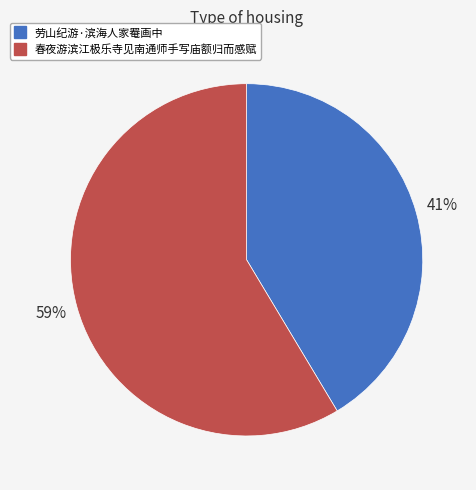

To the nearest percent, what portion does 劳山纪游·滨海人家罨画中 represent?

41%